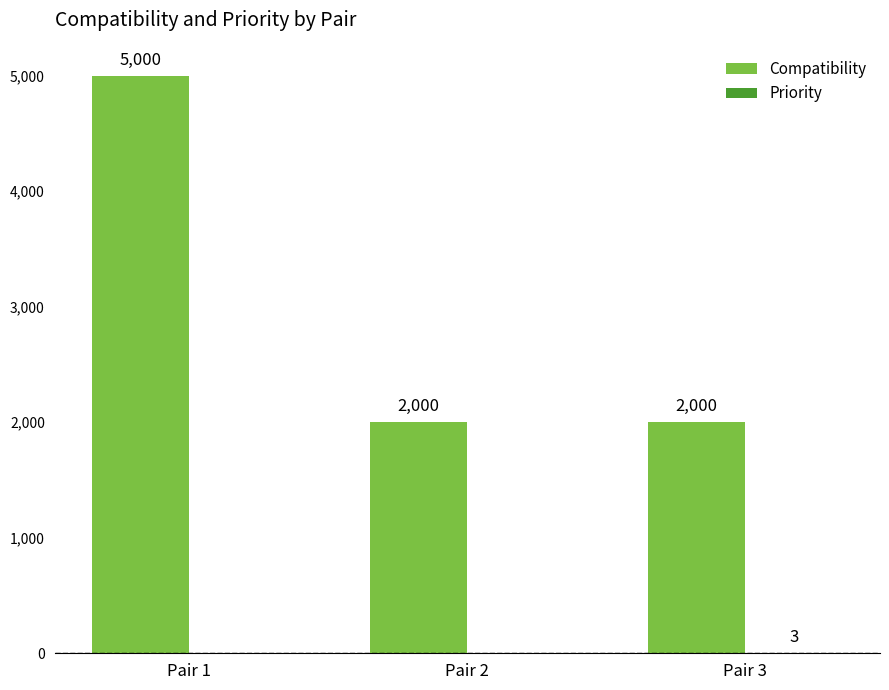

Which label corresponds to the largest value in the chart?

Pair 1